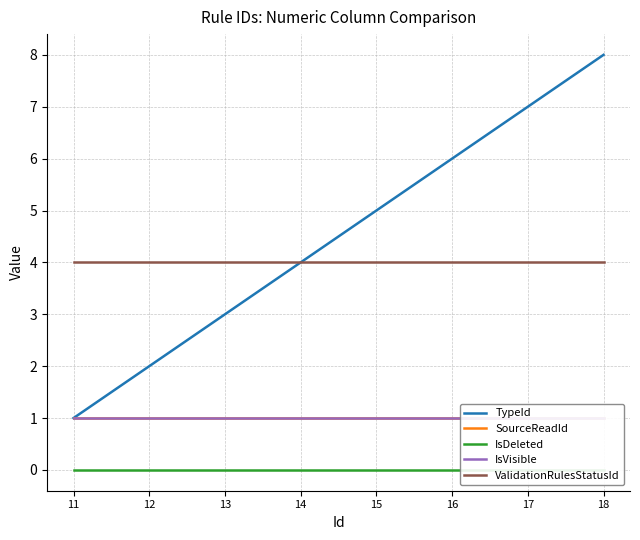

Which series has the widest spread of values?

TypeId